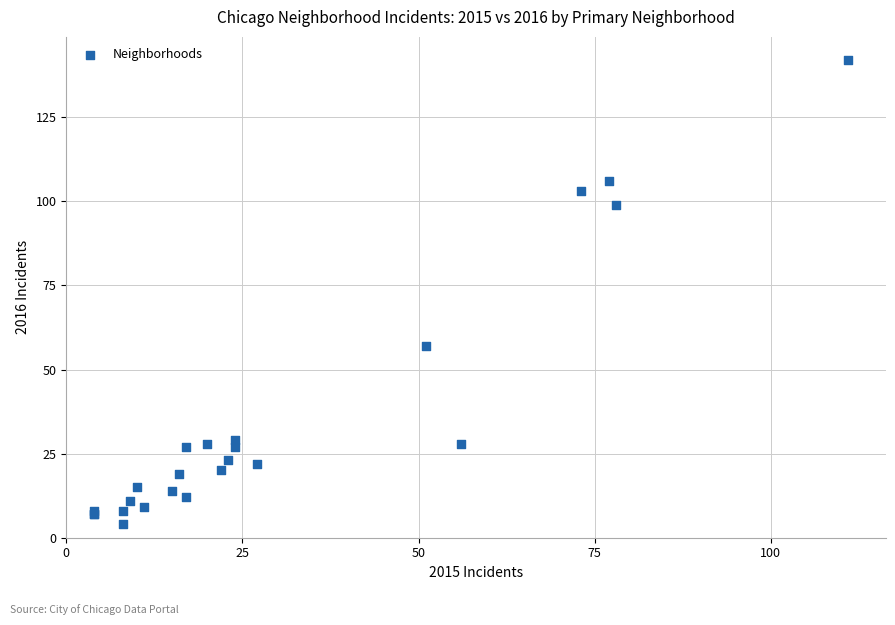

What Y value in the scatter plot is closest to 73?

57